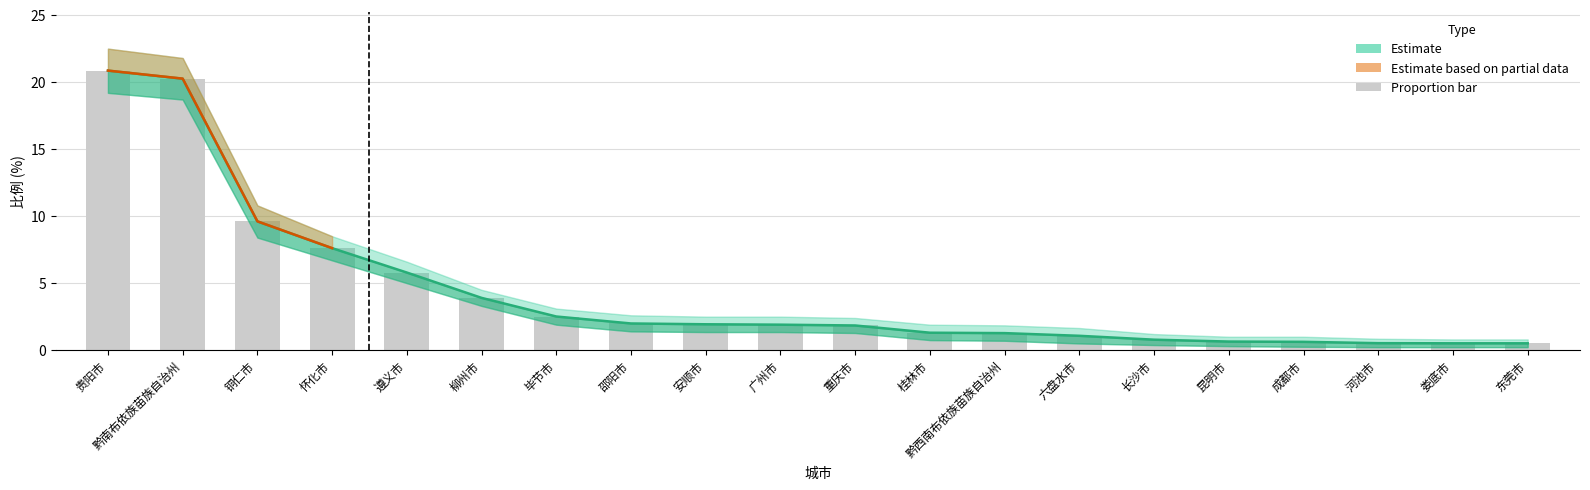

Between 重庆市 and 毕节市, which is larger?

毕节市